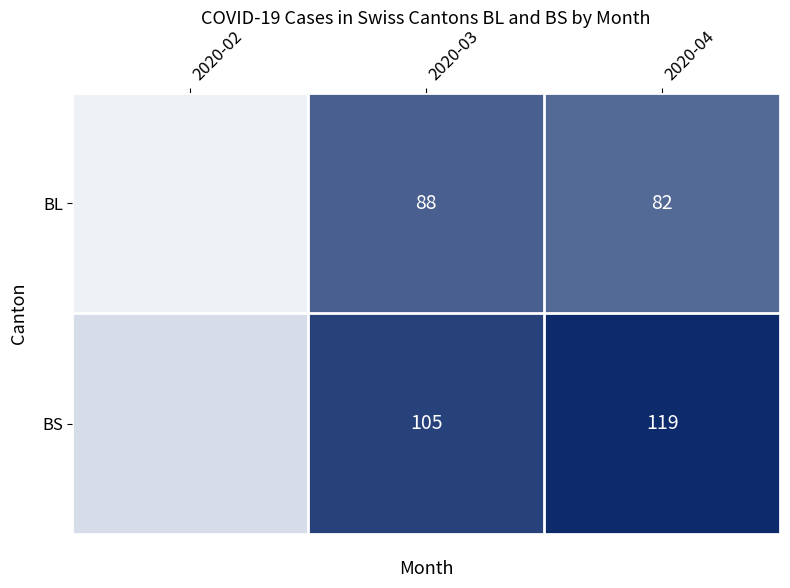

What is the spread (max minus min) of values at 2020-04?

37